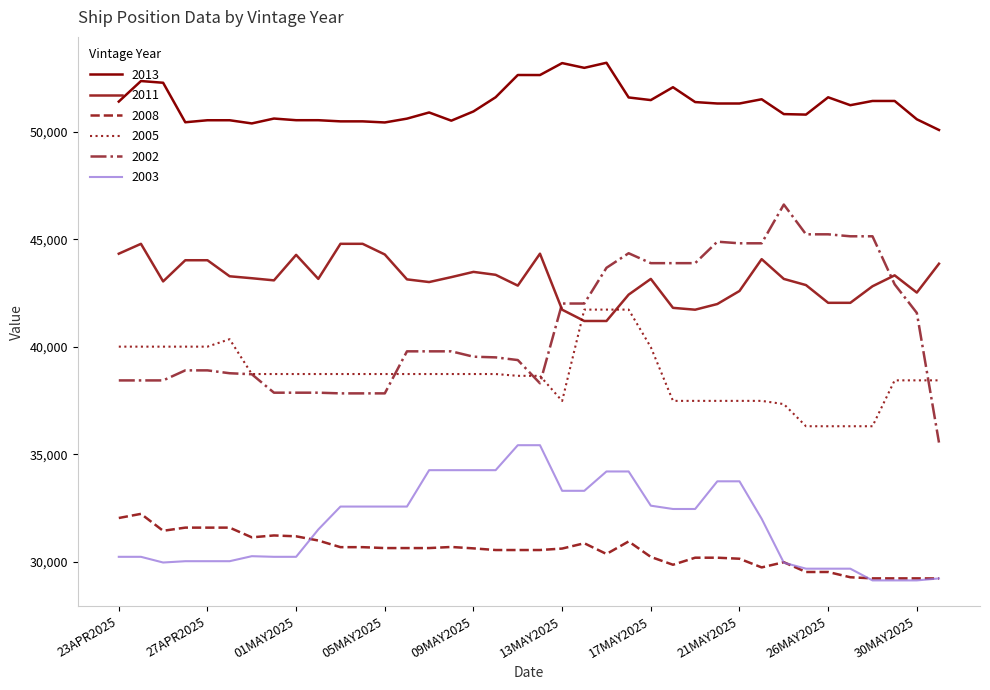

How many lines are shown in the chart?

6